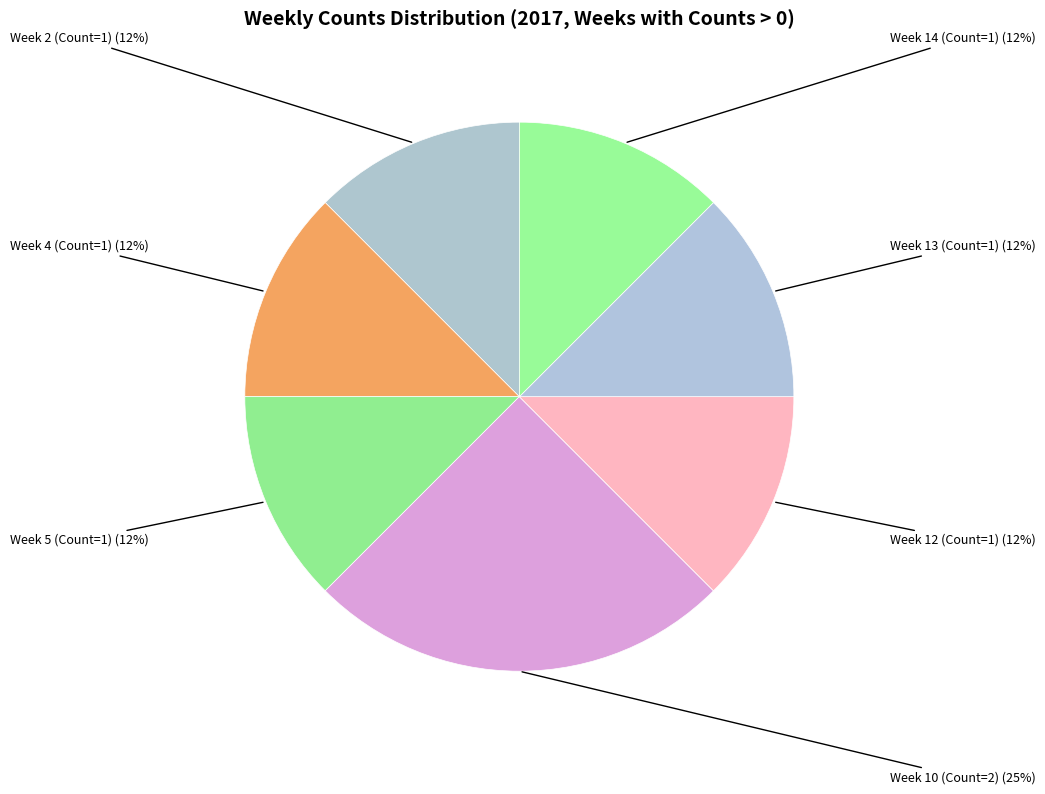

What is the ratio of the value at Week 12 (Count=1) (12%) to the value at Week 14 (Count=1) (12%)?

1.0